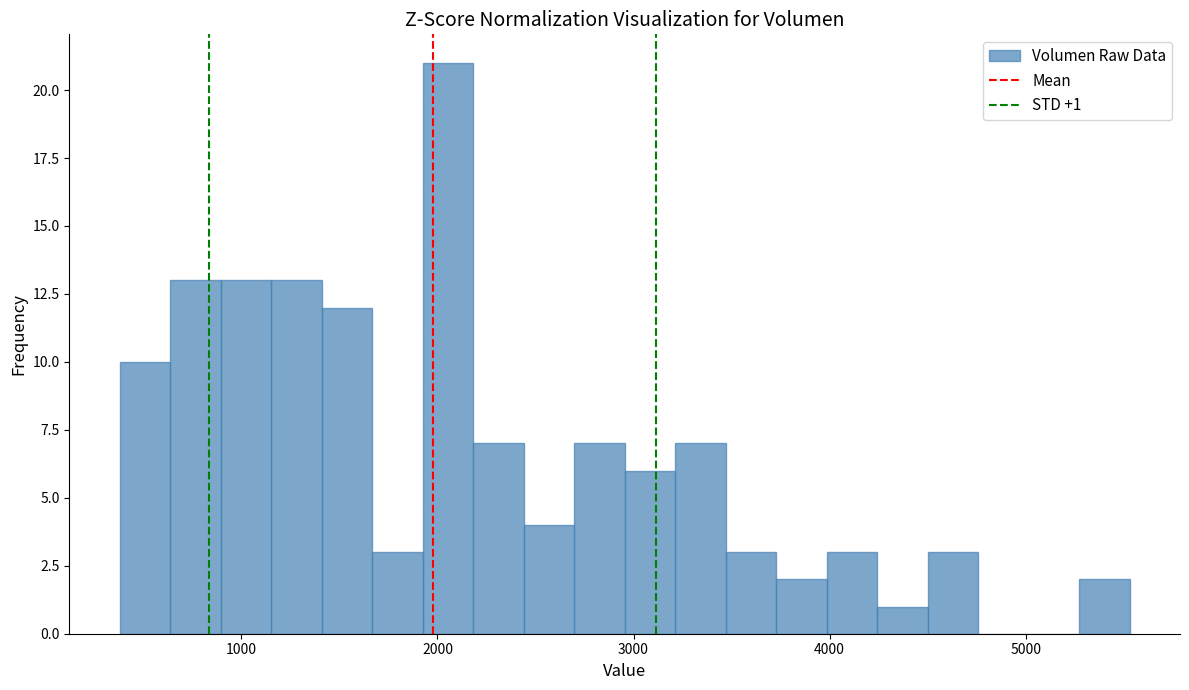

Around what value on the x-axis is the tallest bar? Give the approximate position of its centre, as read against the axis.

2100